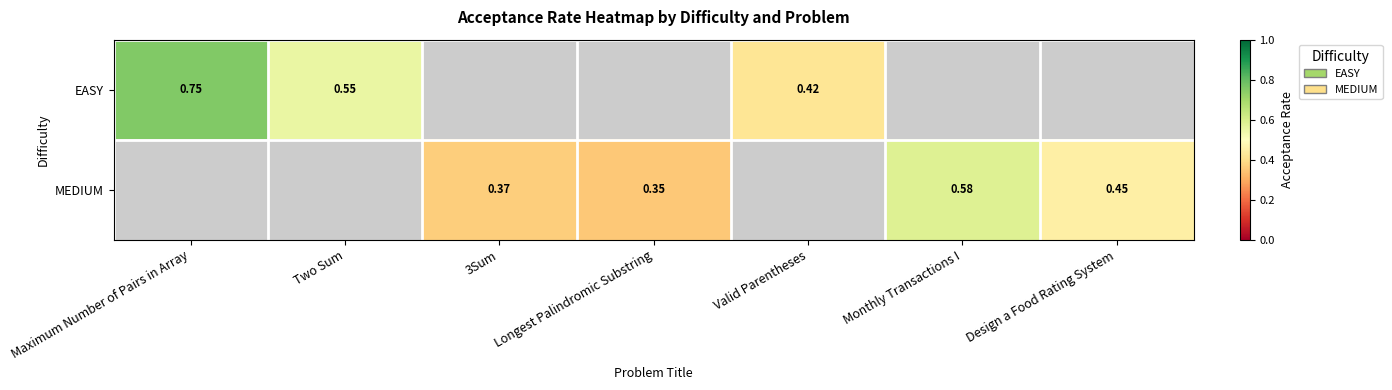

How many distinct data groups are displayed?

2